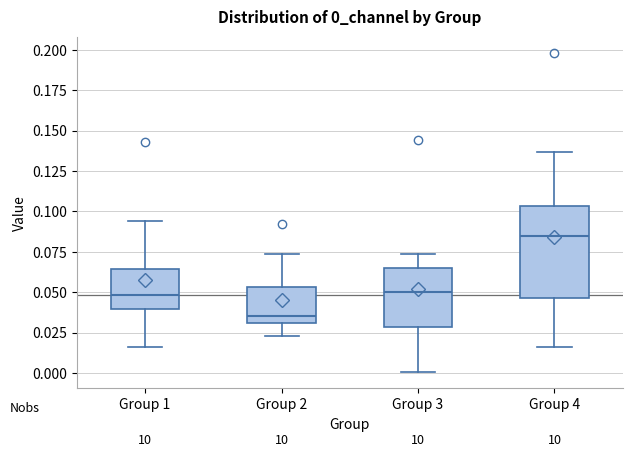

Which box is the tallest, from its lower edge to its upper edge?

Group 4